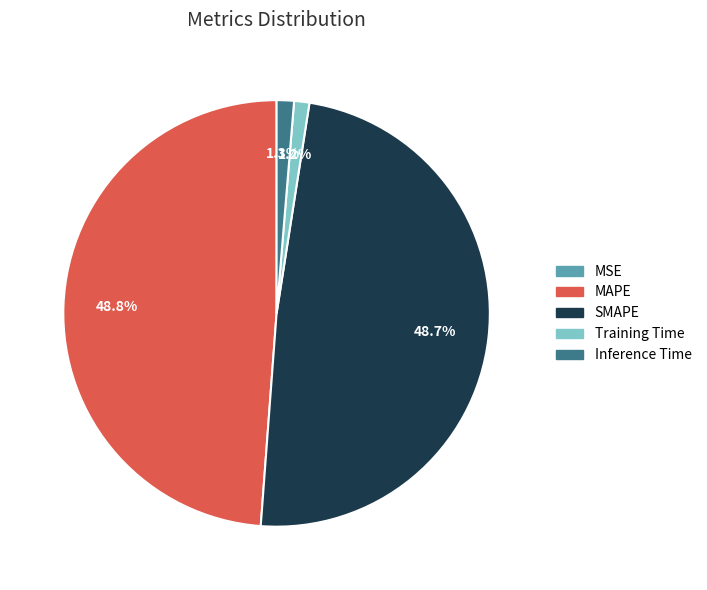

Does any single category account for the majority?

No